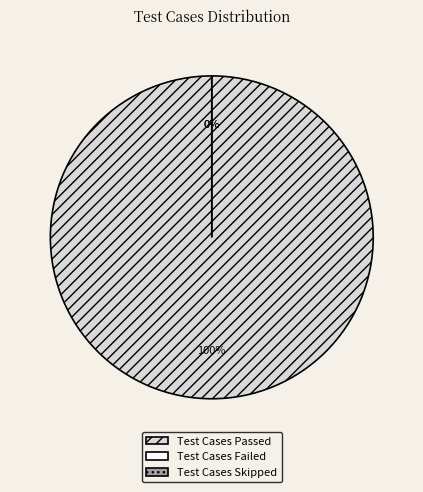

The Test Cases Skipped slice represents 1% of the pie. True or false?

False